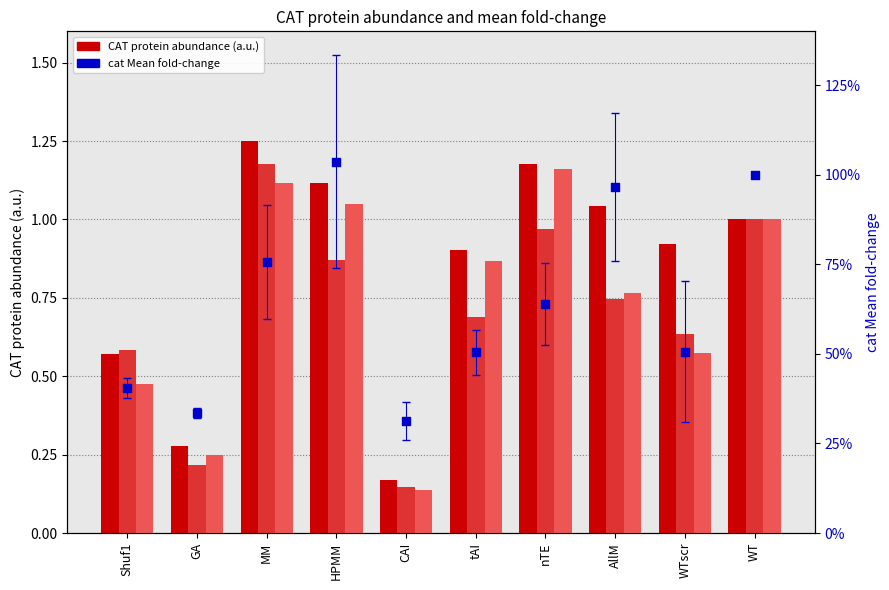

At how many categories does at least one series exceed 1?

4